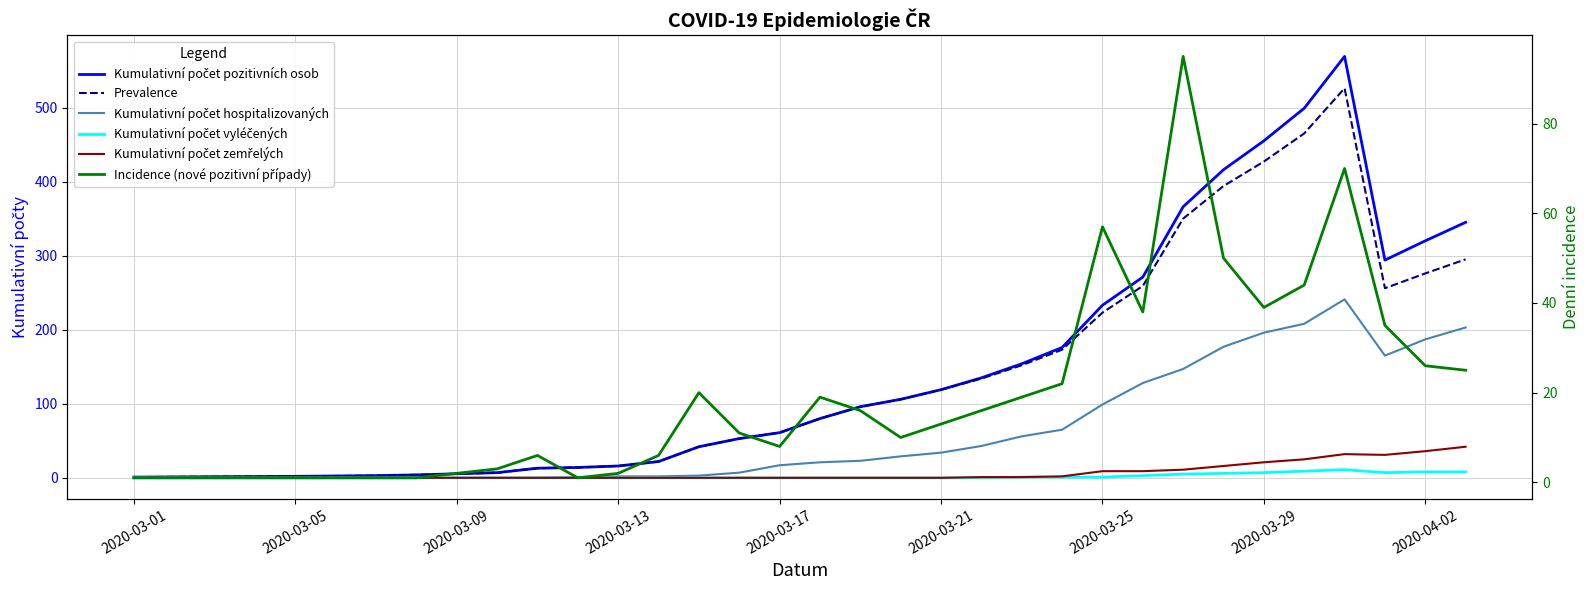

What position from the left is 2020-03-13?

4